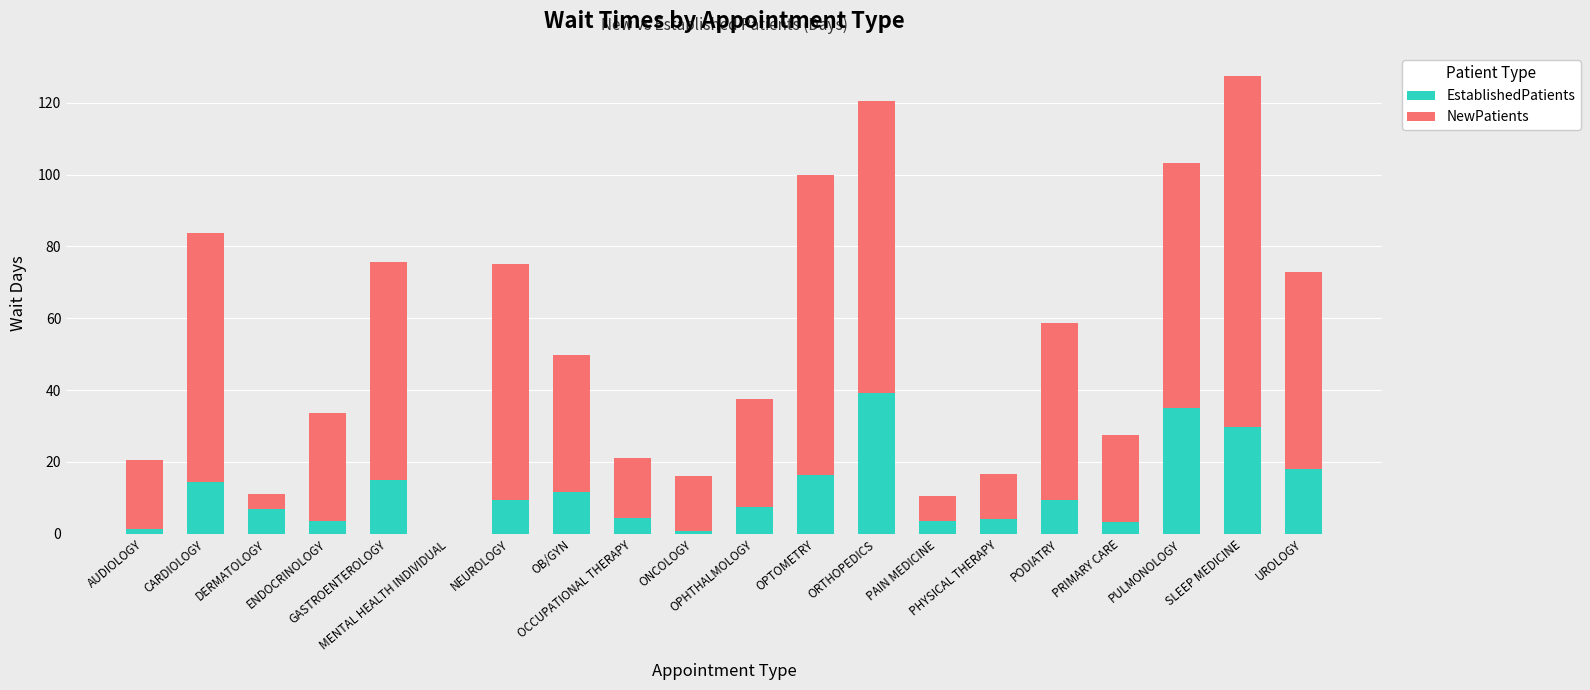

Are the bars horizontal?

No